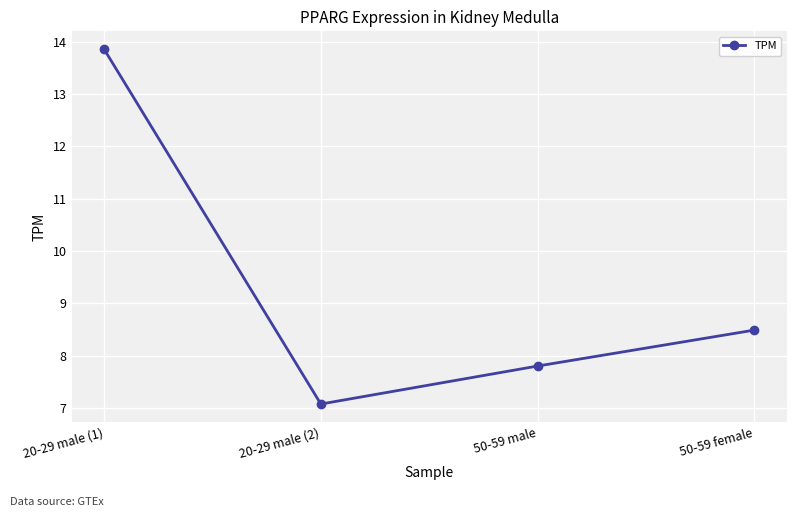

Rank the categories by value from lowest to highest.

20-29 male (2), 50-59 male, 50-59 female, 20-29 male (1)